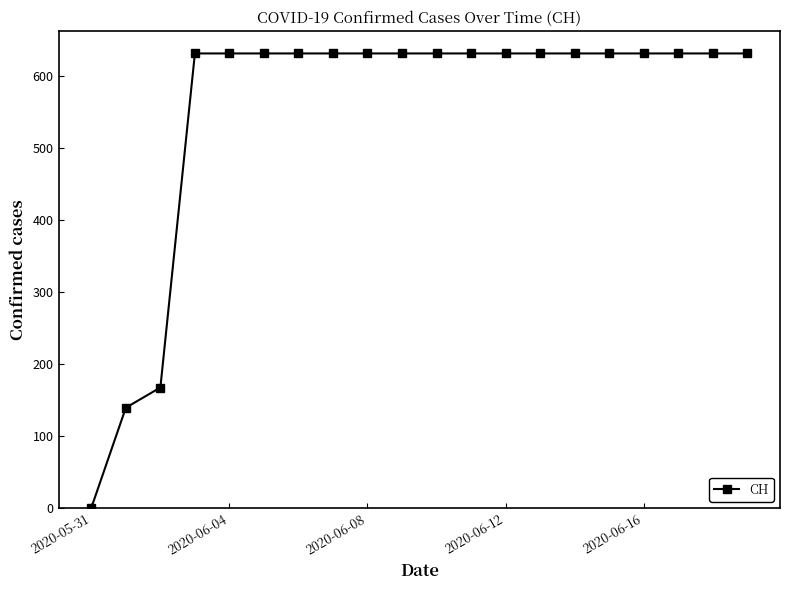

What is the sum of all values?

11033